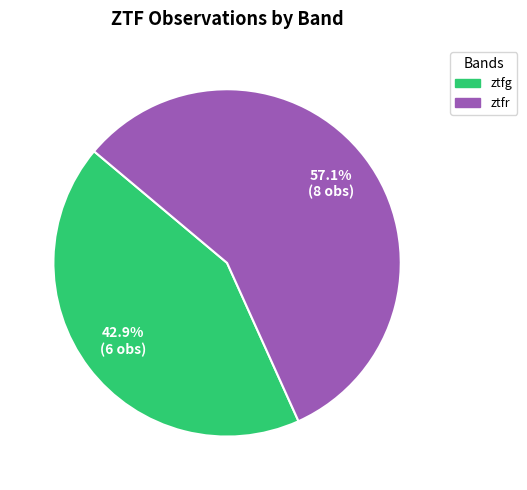

Count the number of slices in the pie.

2